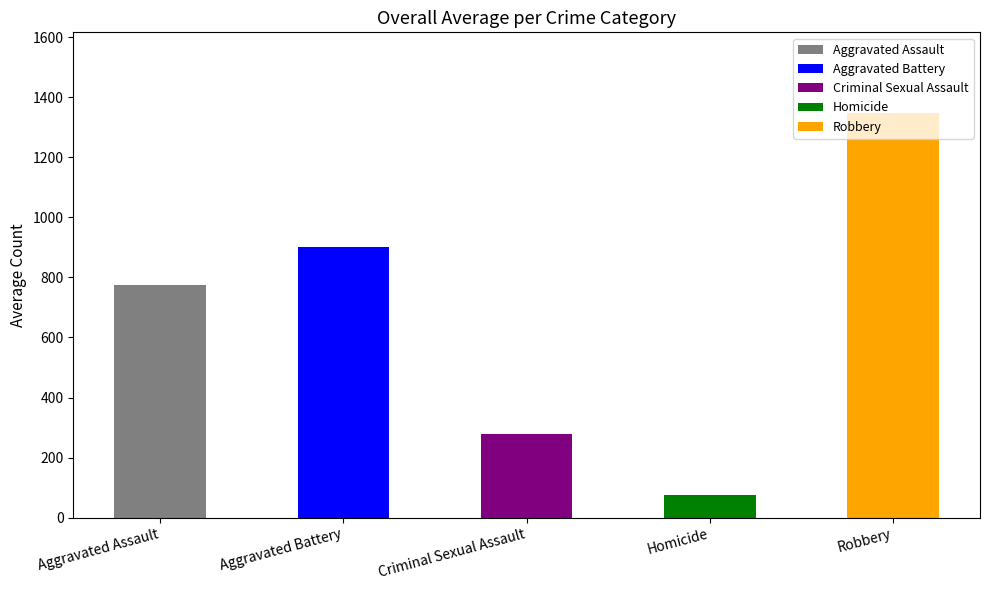

Rank the categories by value from highest to lowest.

Robbery, Aggravated Battery, Aggravated Assault, Criminal Sexual Assault, Homicide